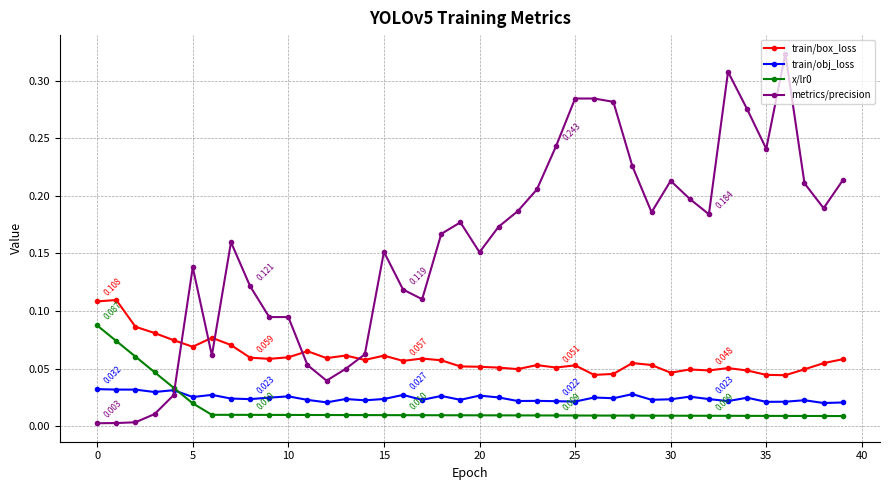

Which series has the largest total across all categories?

metrics/precision